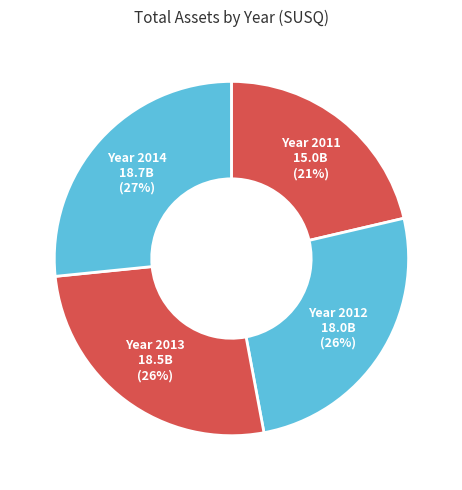

Count the number of slices in the pie.

4